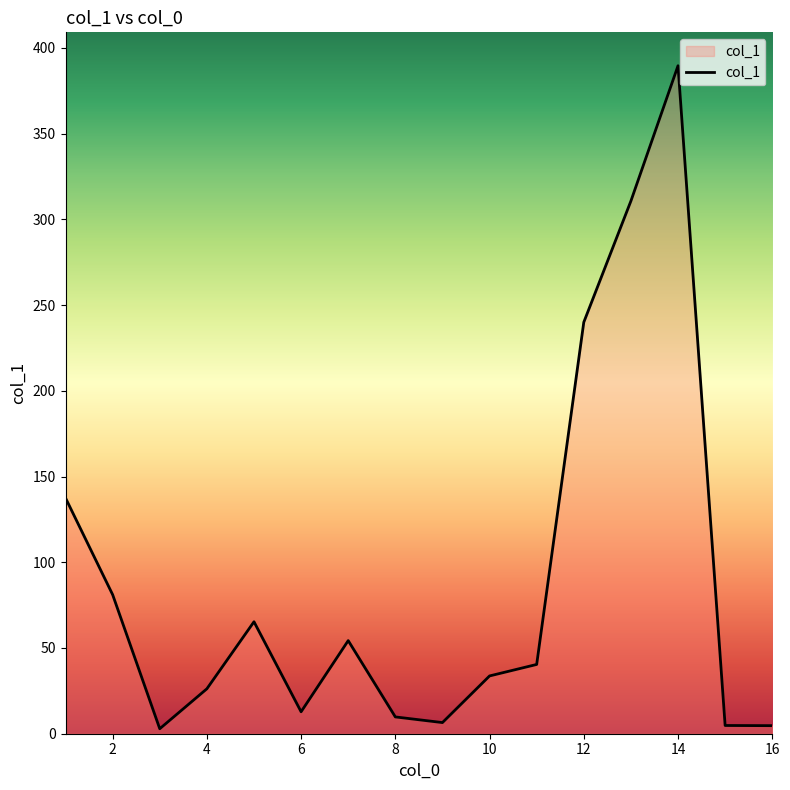

What is the maximum value shown in the chart?

389.6